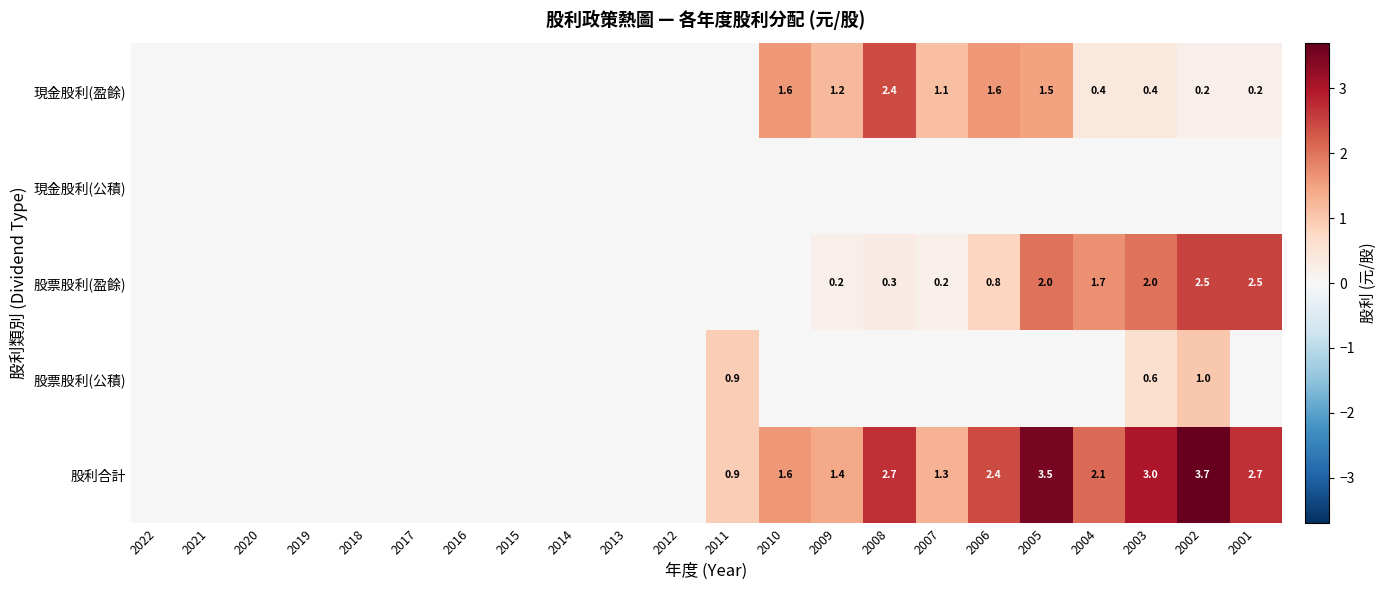

Is the value of 現金股利(盈餘) at 2008 greater than the value of 股票股利(公積) at 2003?

Yes